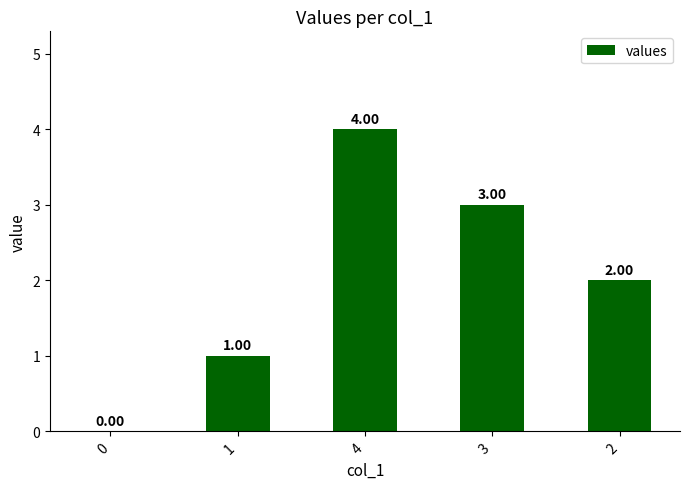

What is the sum of the values at 0 and 3?

3